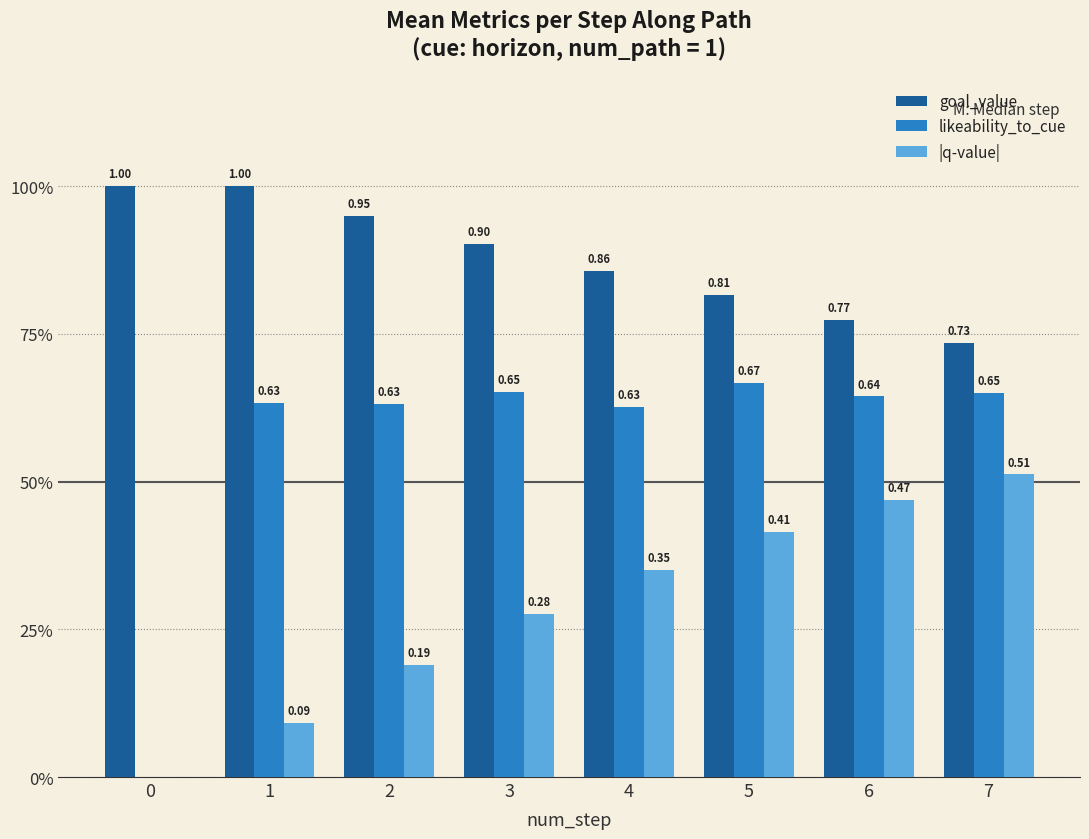

What is the approximate value of likeability_to_cue at 2?

0.6